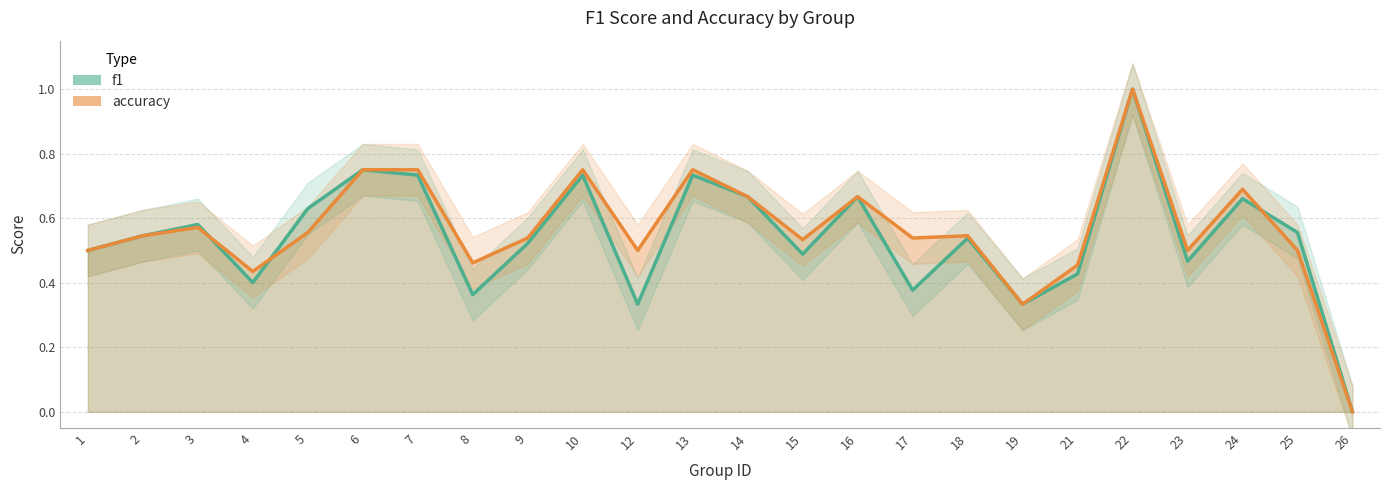

Between which two adjacent categories do f1 and accuracy first intersect?

3 and 4